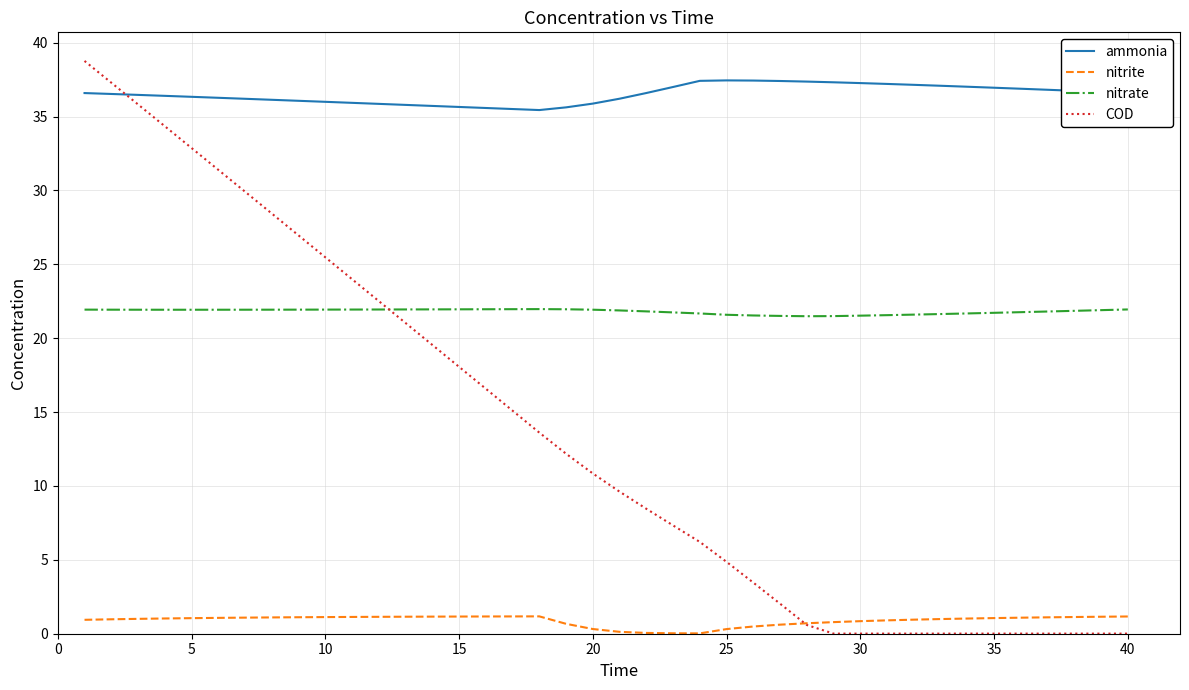

True or false: nitrite and ammonia cross at least once.

False